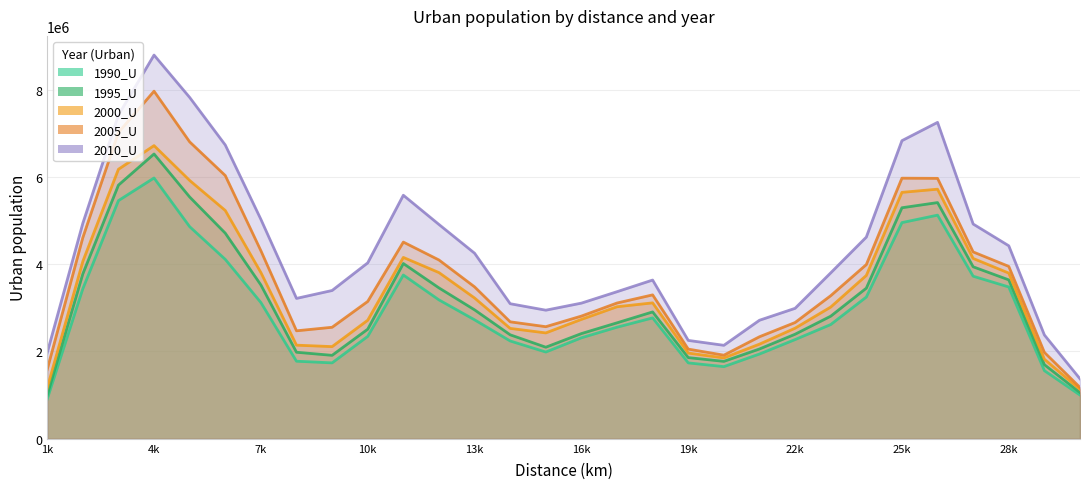

Where is 1990_U nearest to the value 3442091?

2000